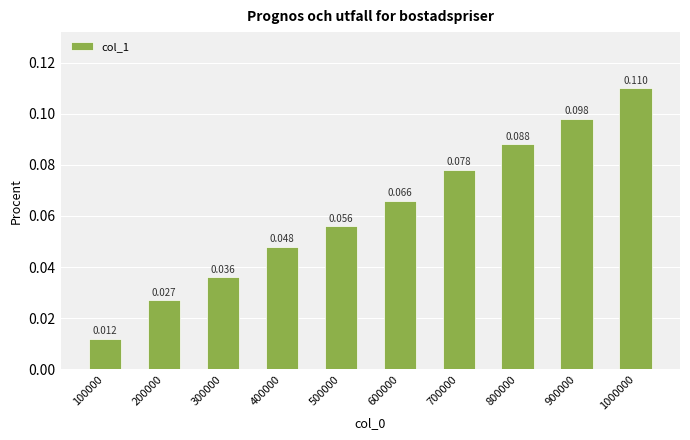

List the labels in order of value, largest first.

1000000, 900000, 800000, 700000, 600000, 500000, 400000, 300000, 200000, 100000